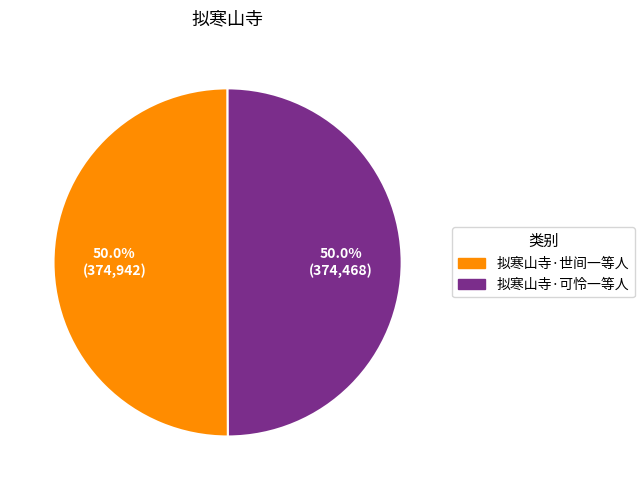

What is the total percentage of 拟寒山寺·世间一等人 and 拟寒山寺·可怜一等人?

100.0%